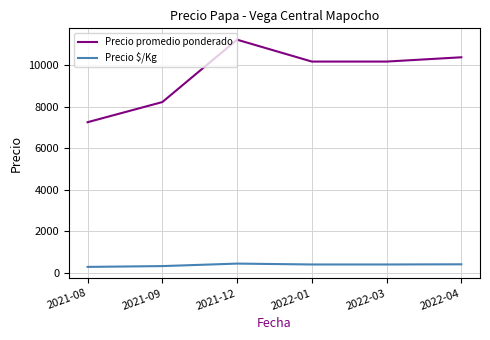

At 2022-04, list the series in order from largest to smallest.

Precio promedio ponderado, Precio $/Kg